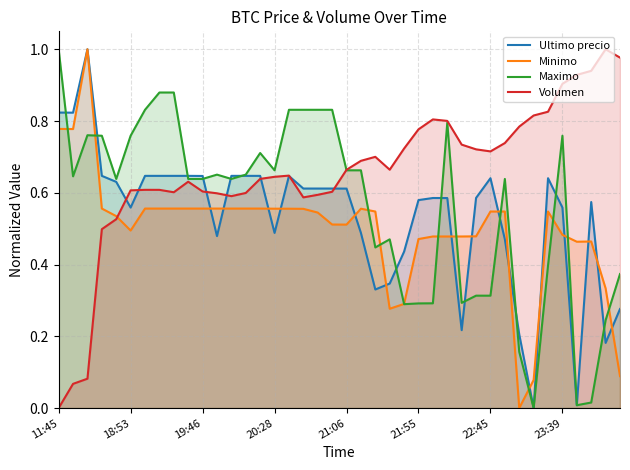

How many data points in Ultimo precio are above 0?

39